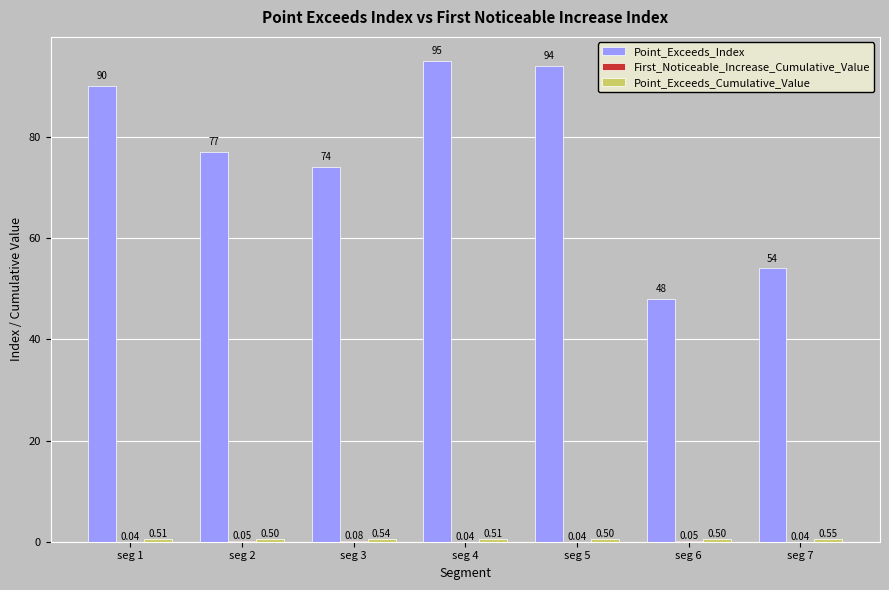

Between seg 1 and seg 7, which series saw the biggest shift?

Point_Exceeds_Index